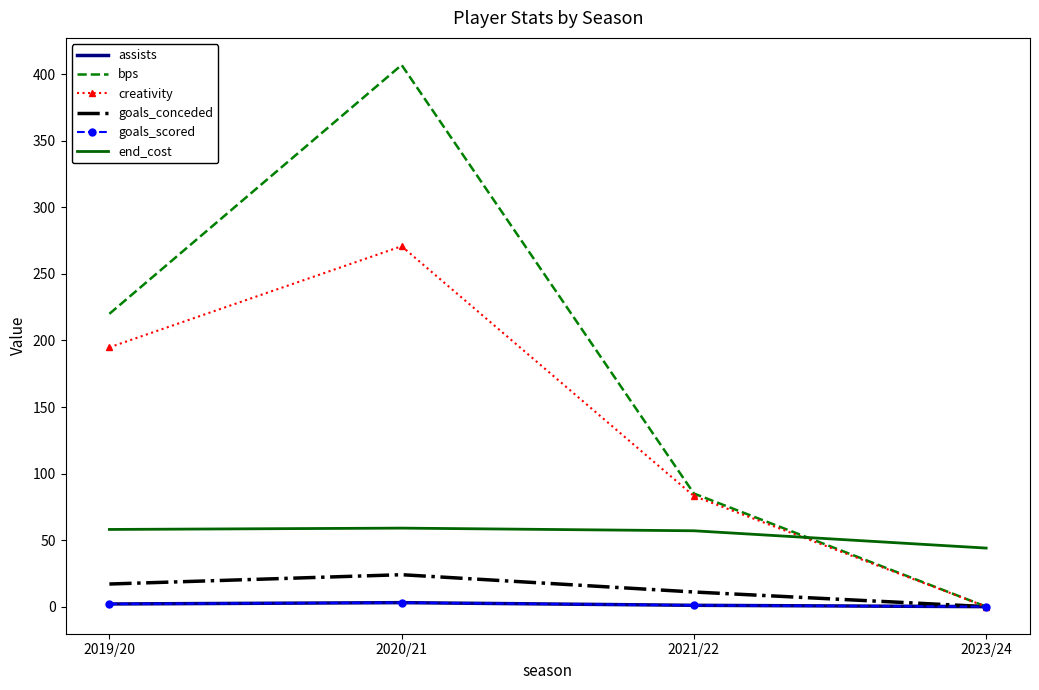

True or false: assists and goals_scored intersect in this chart.

False